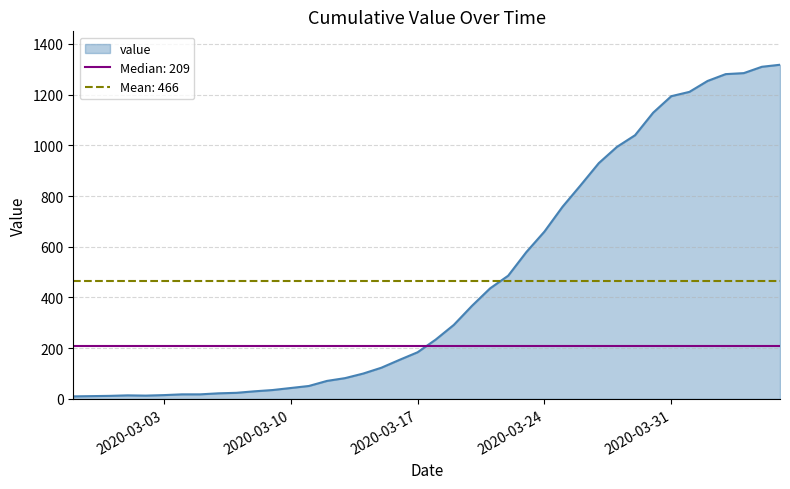

What is the sum of all values?

18631